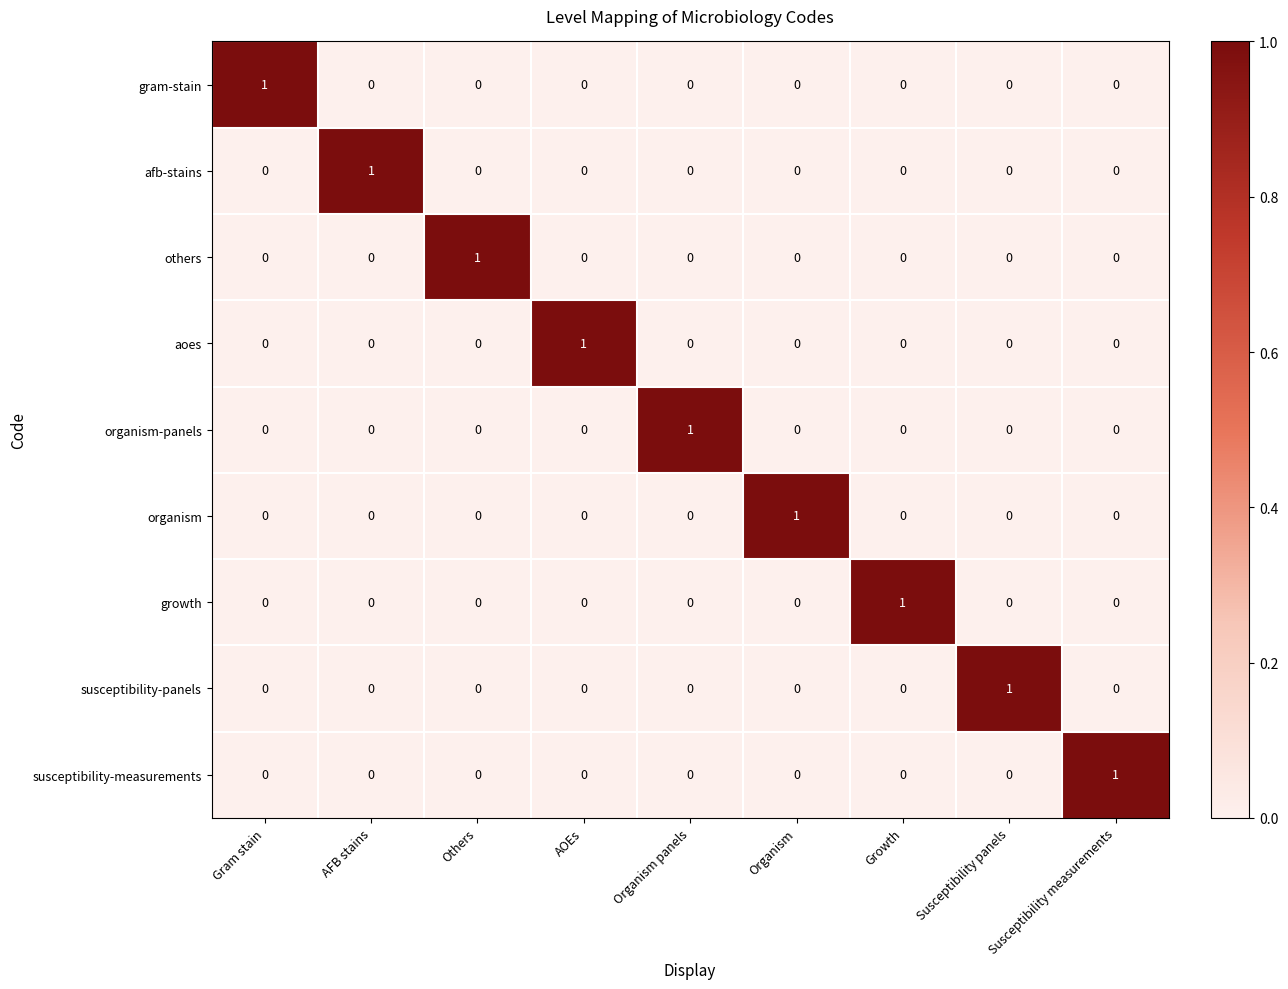

True or false: others has a value of 1 at Organism.

False